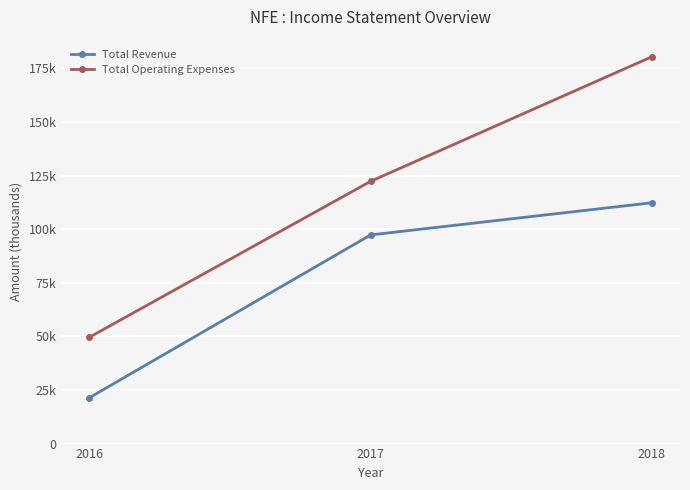

What is the difference between the Total Revenue values at 2017 and 2016?

75900